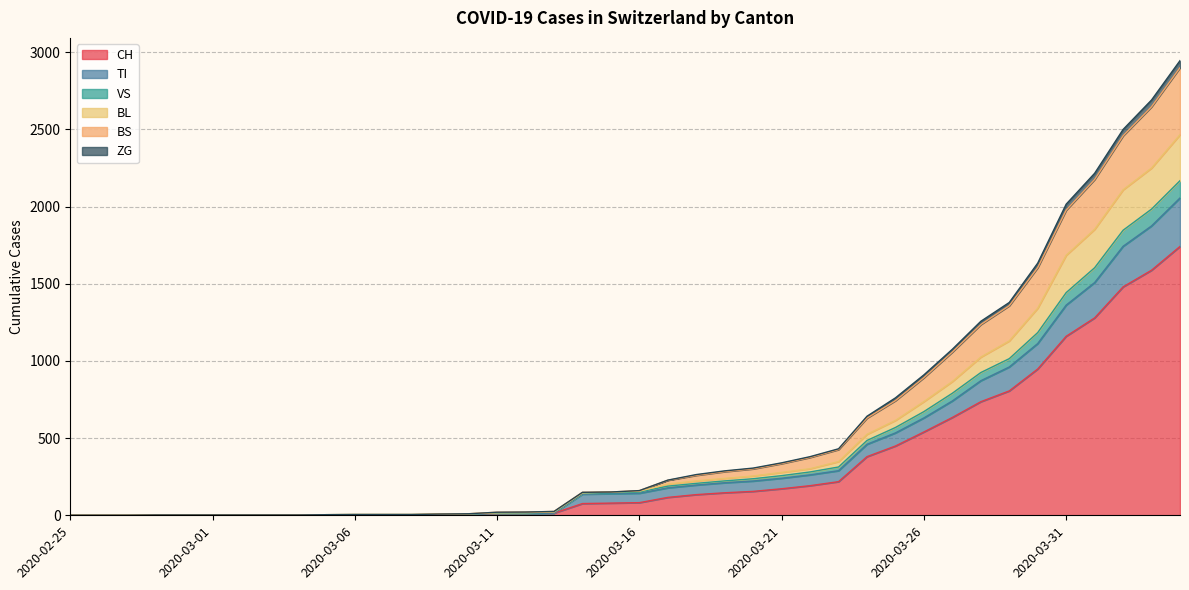

What is the highest value of the CH series?

1742